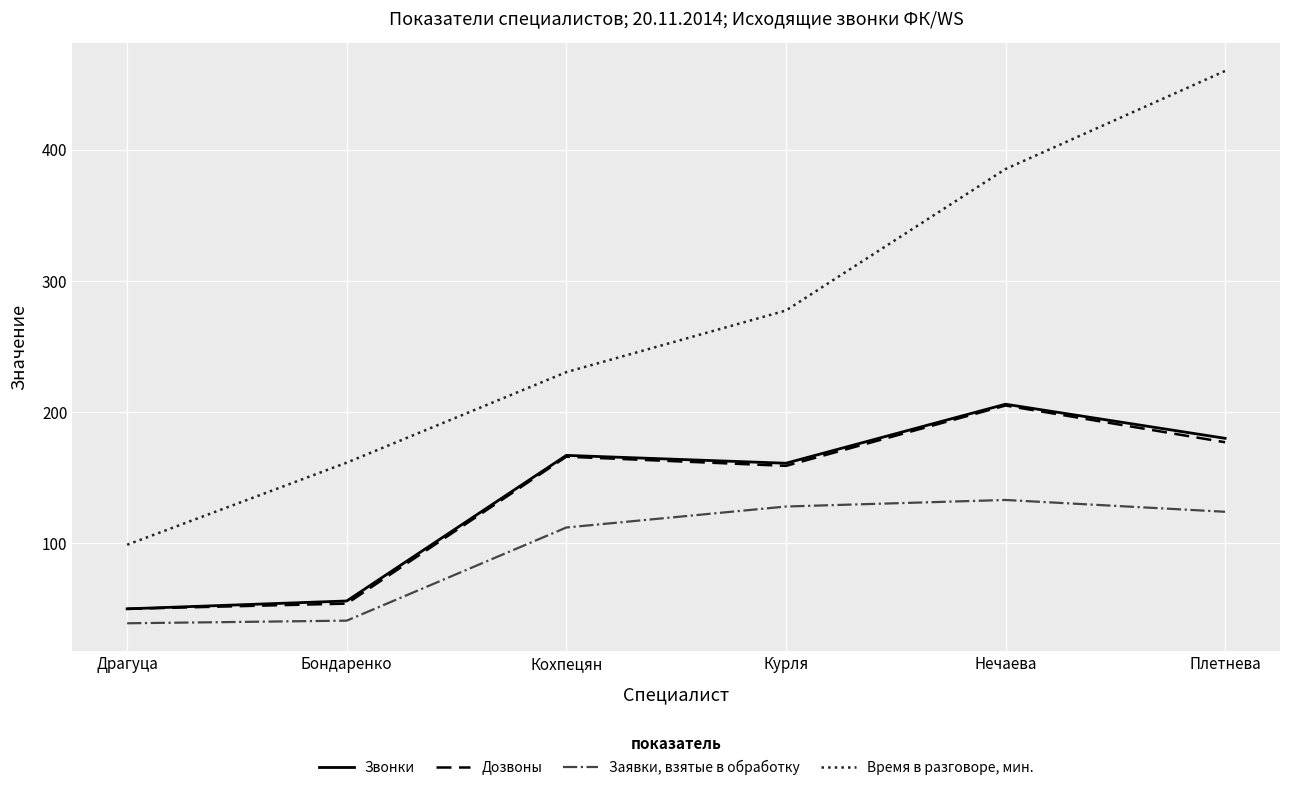

True or false: Заявки, взятые в обработку has more than 1 points higher than both neighbors.

False